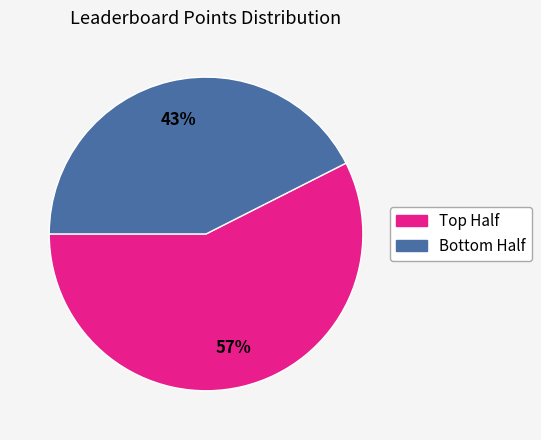

To the nearest percent, what is the average slice percentage?

50%